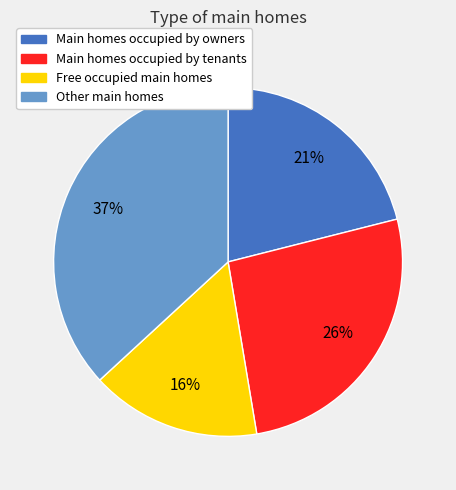

What is the smallest slice in the pie chart?

Free occupied main homes